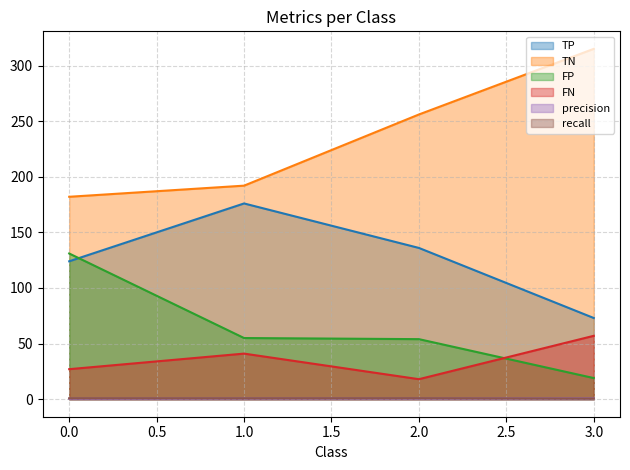

Is the value of TN at 2.0 greater than the value of FP at 2.0?

Yes